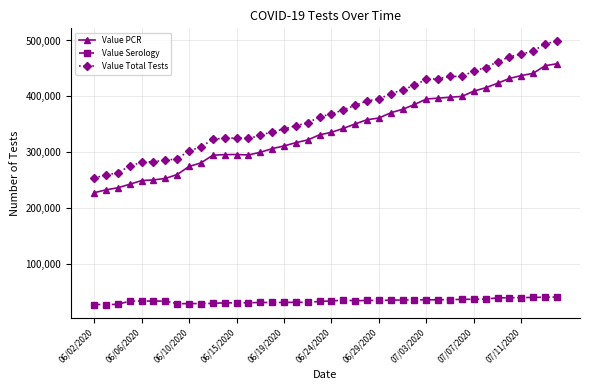

What is the difference between the maximum and minimum values in the Value PCR series?

231191